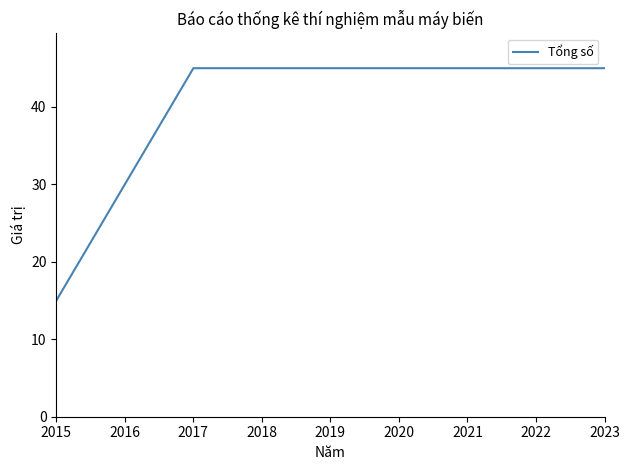

Reading left to right, extract all data points from this chart.

2015=15	2016=30	2017=45	2018=45	2019=45	2020=45	2021=45	2022=45	2023=45